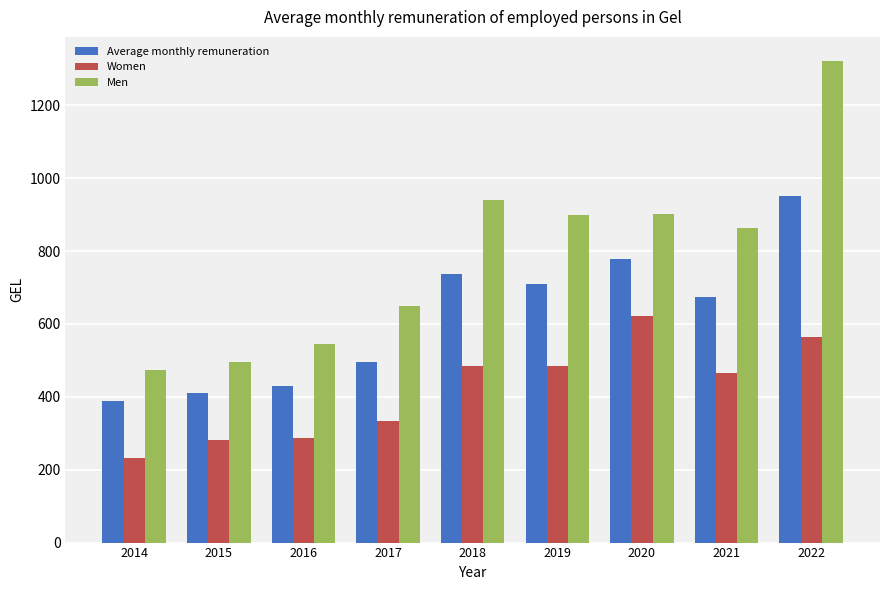

At which category is the sum across all series the highest?

2022